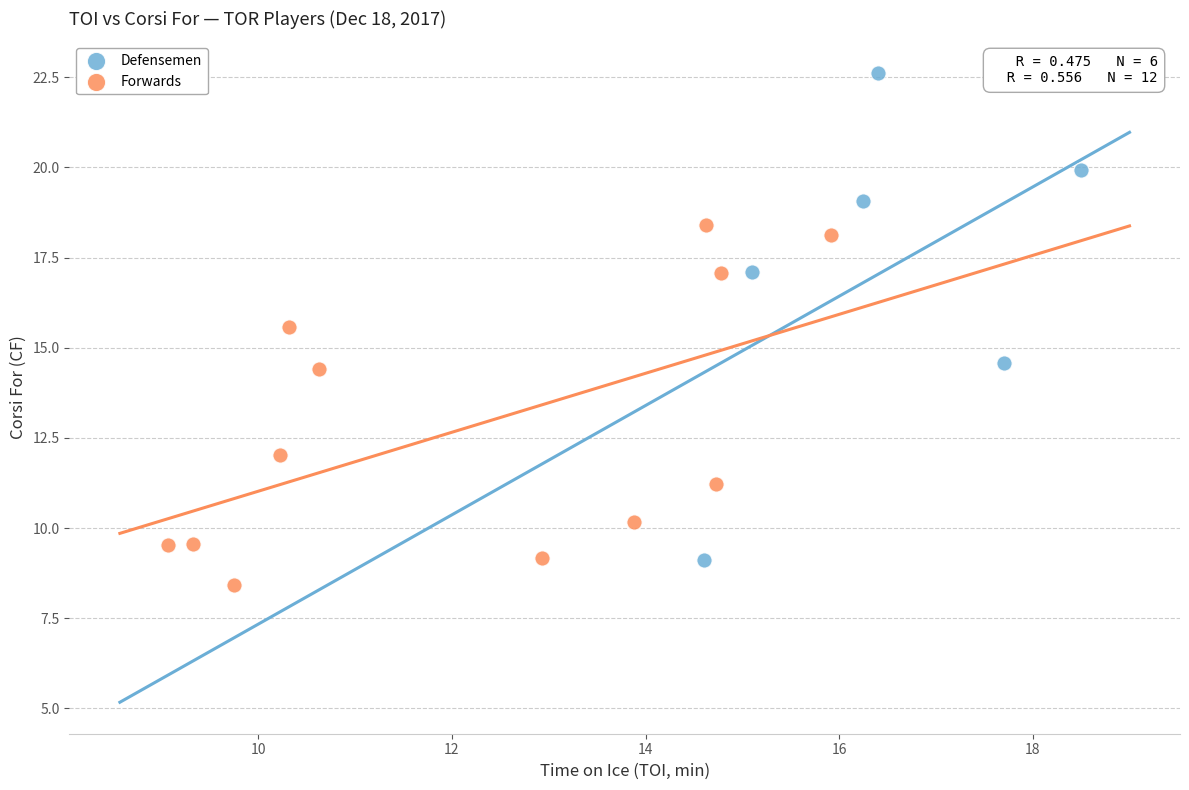

What are all the series names shown in the legend?

Defensemen, Forwards